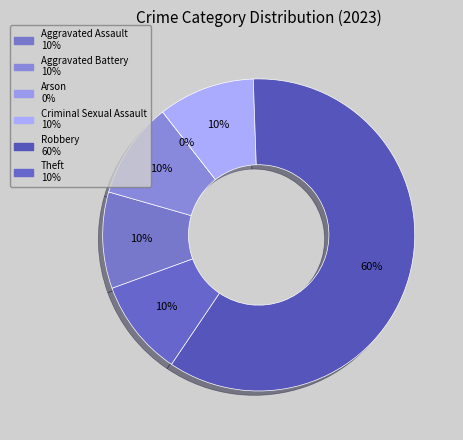

What is the smallest slice in the pie chart?

Arson